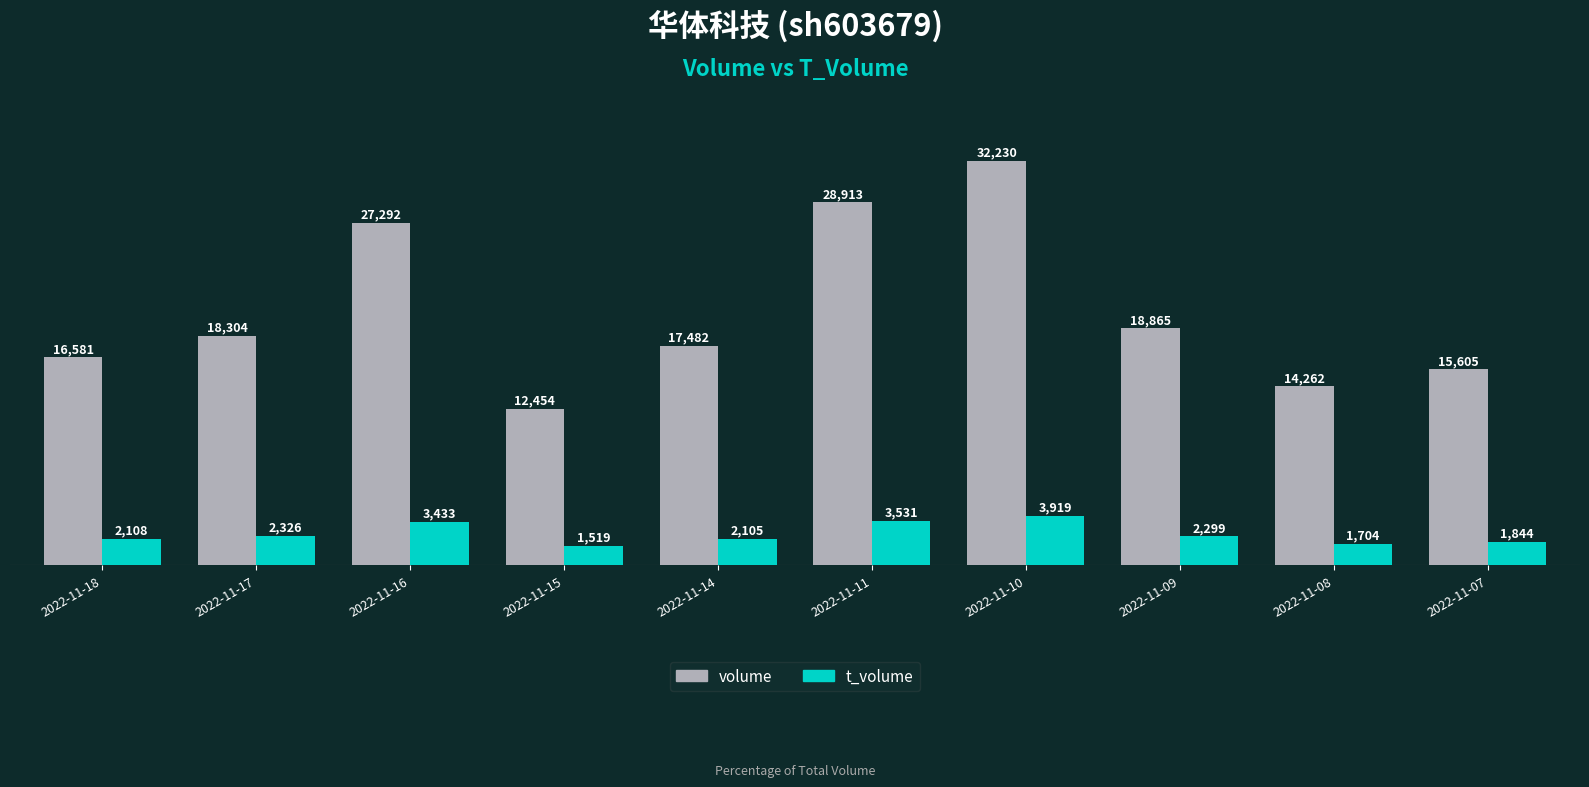

How many distinct data groups are displayed?

2